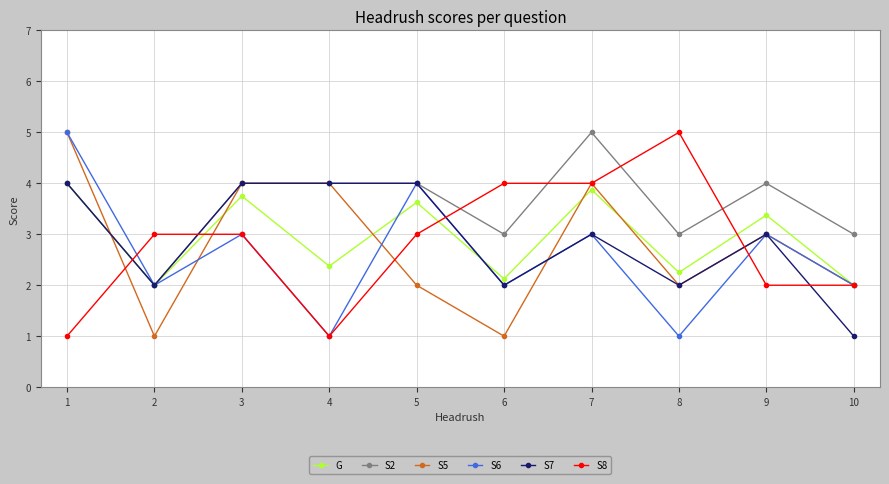

What is the lowest value of the S2 series?

2.0